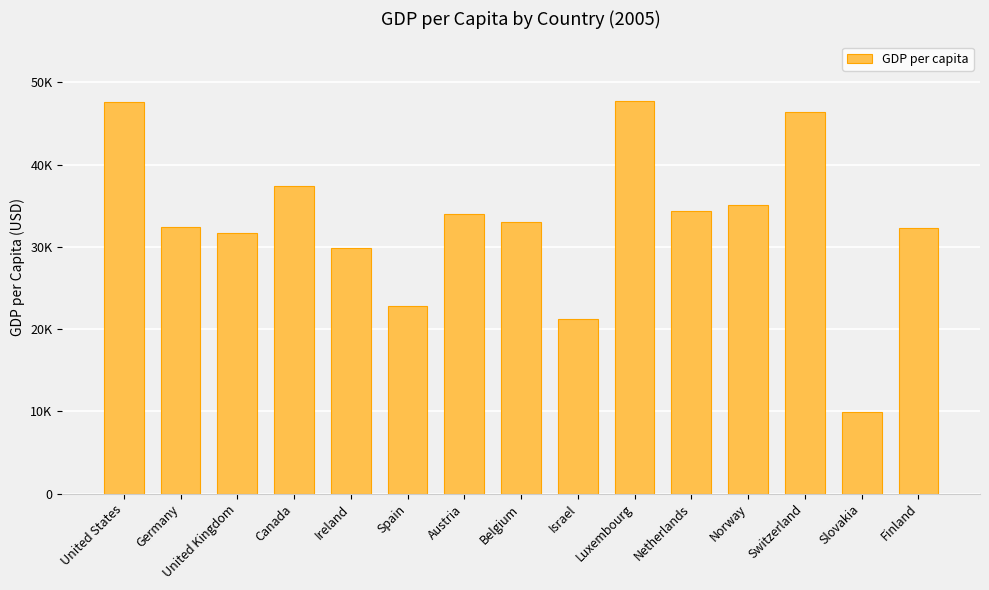

What is the sum of the values at Germany and Luxembourg?

80191